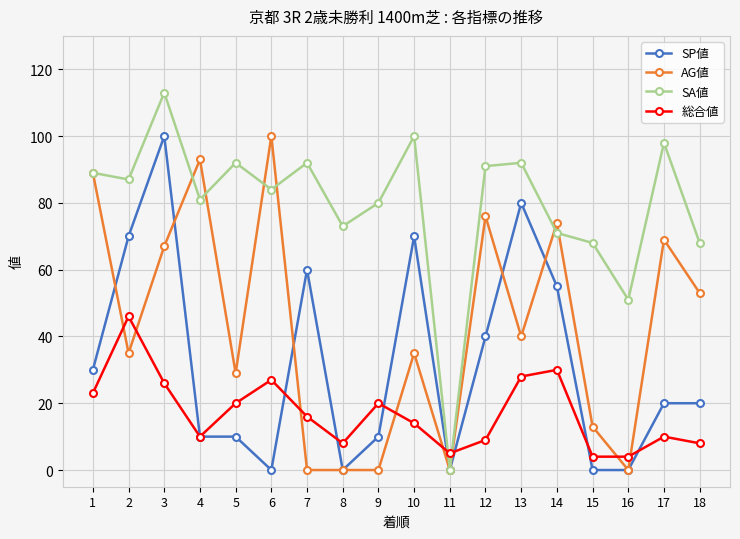

True or false: SA値 and 総合値 cross at least once.

True